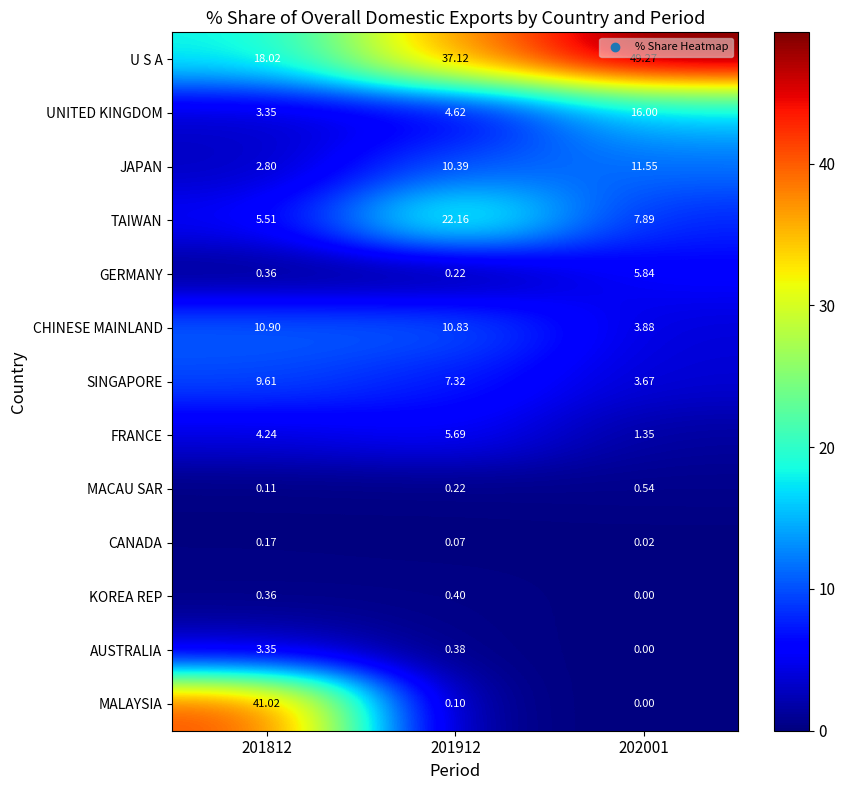

Which series changed the most between 201912 and 202001?

TAIWAN